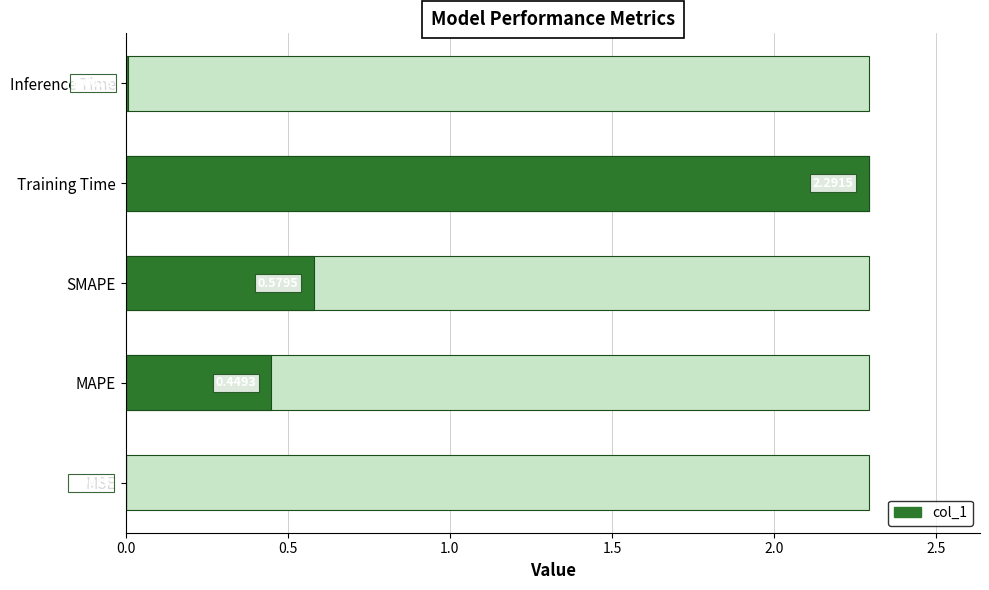

The chart shows a value of 0.4 at MAPE. True or false?

True